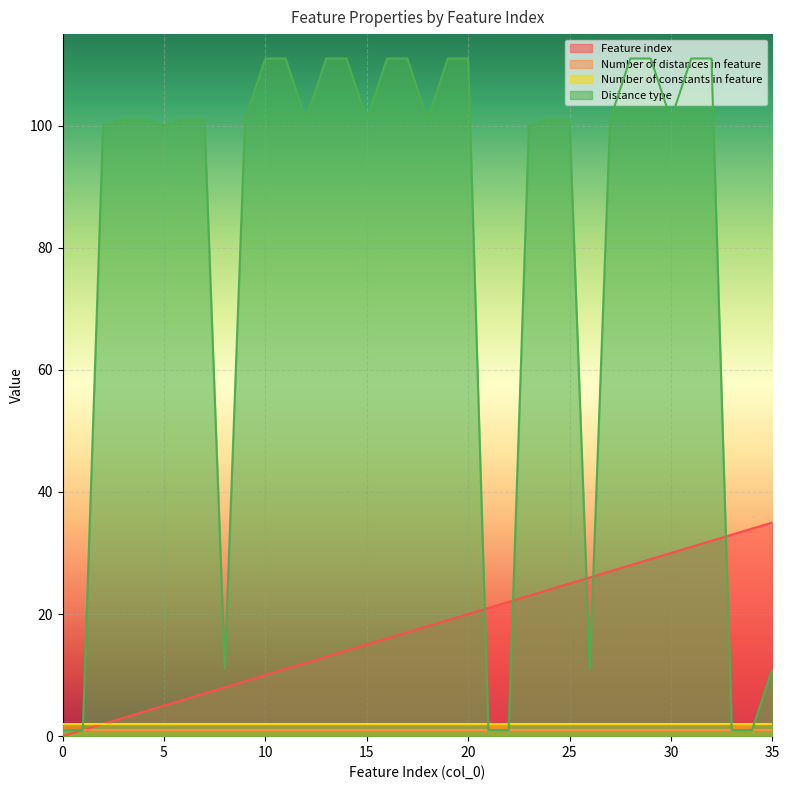

Where do Distance type and Feature index first cross each other?

20 and 21